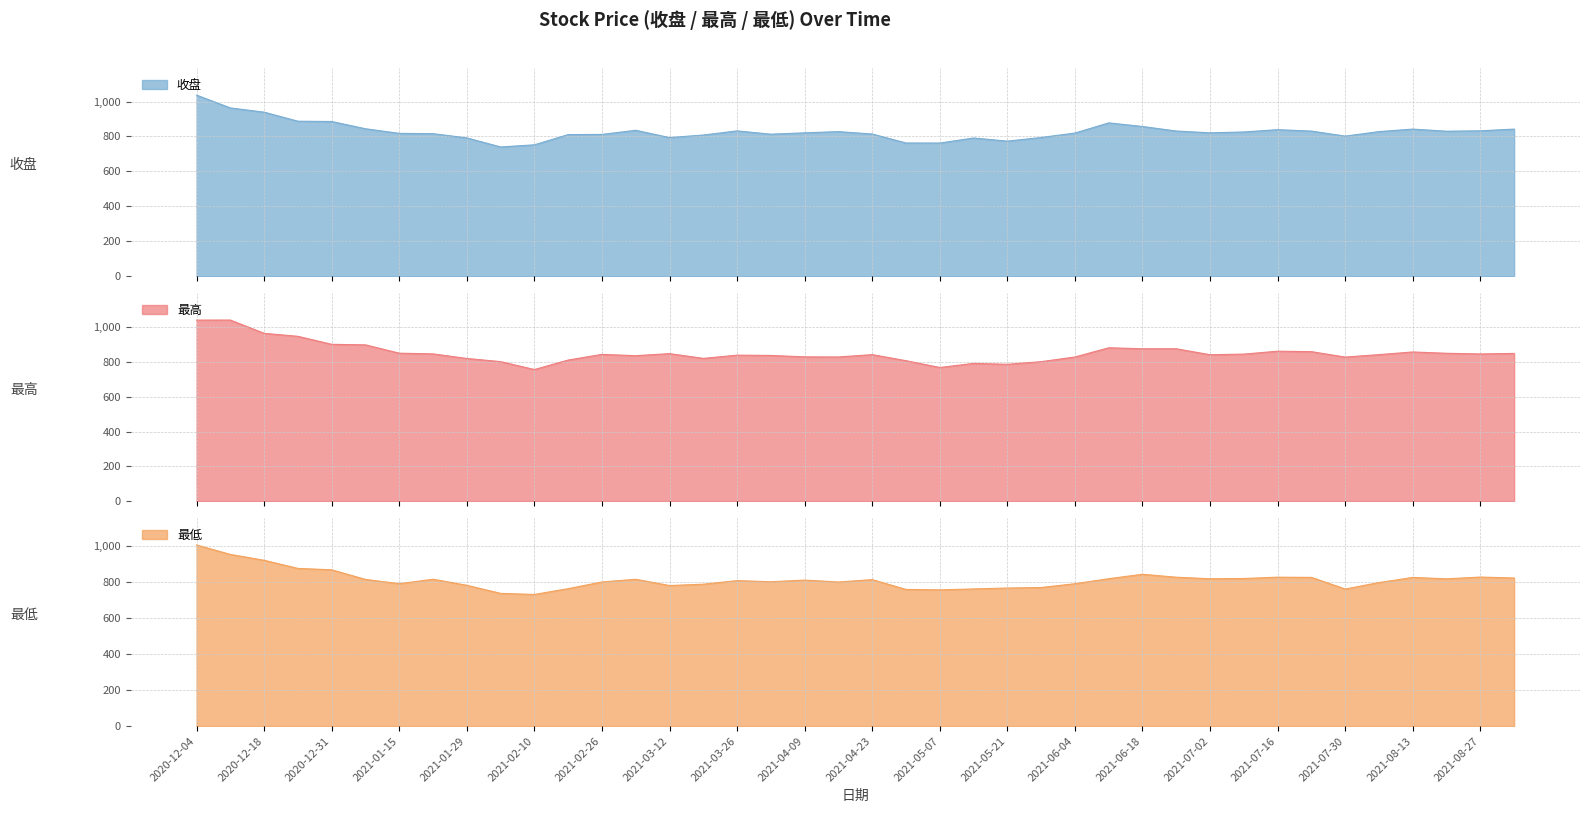

Where is the first local maximum for 收盘?

2021-03-05